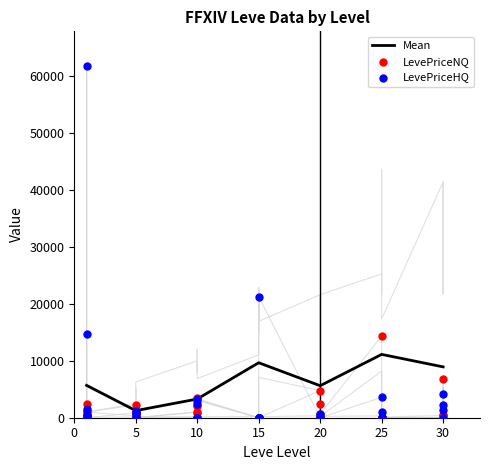

The value of Mean at 25 is 11118.0. True or false?

True